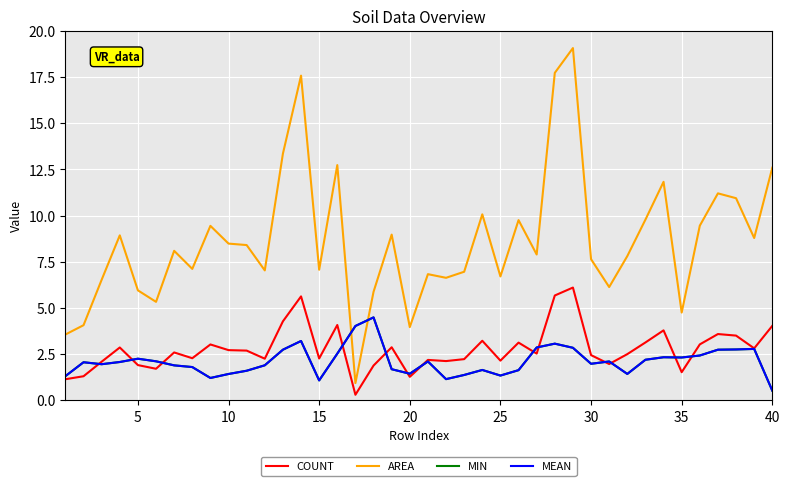

True or false: MEAN and AREA cross at least once.

True